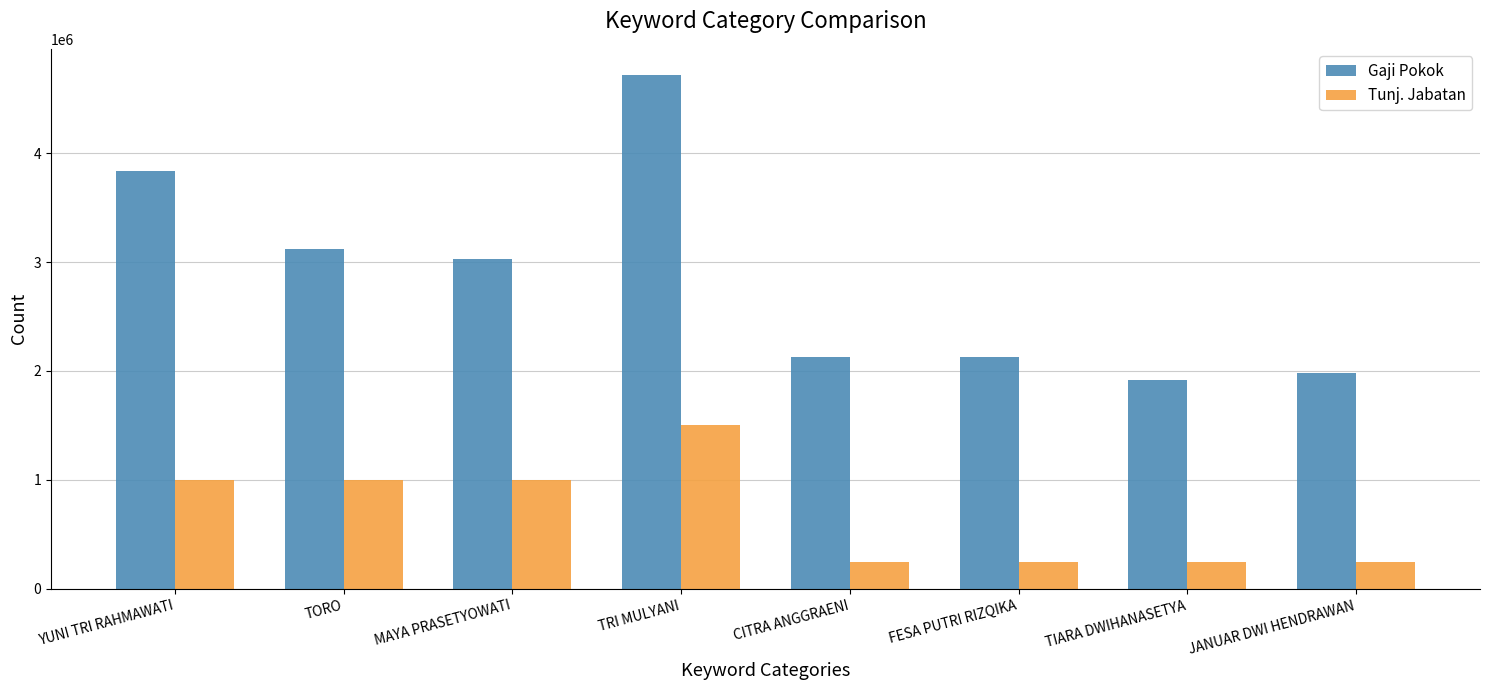

What is the label of the 1st bar from the right?

JANUAR DWI HENDRAWAN